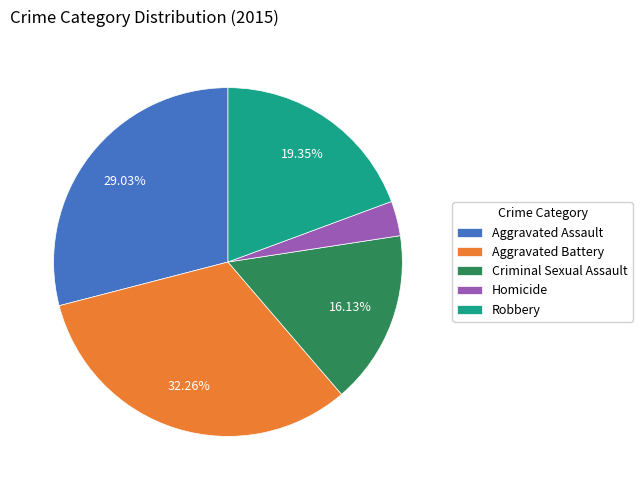

To the nearest percent, what is the difference between the Aggravated Assault and Homicide slice percentages?

26%